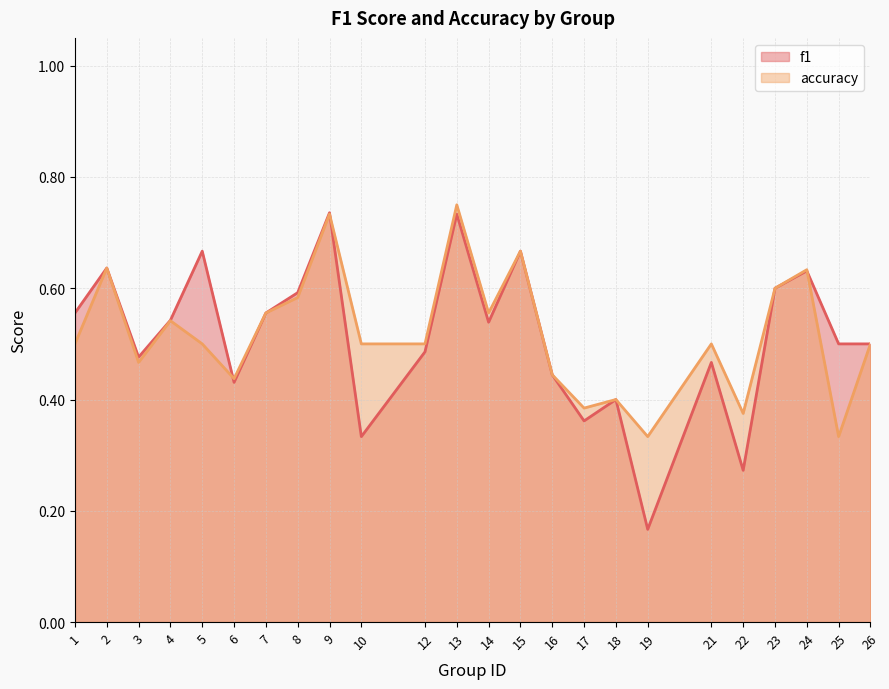

In accuracy, how many points are lower than both neighbors (excluding endpoints)?

7